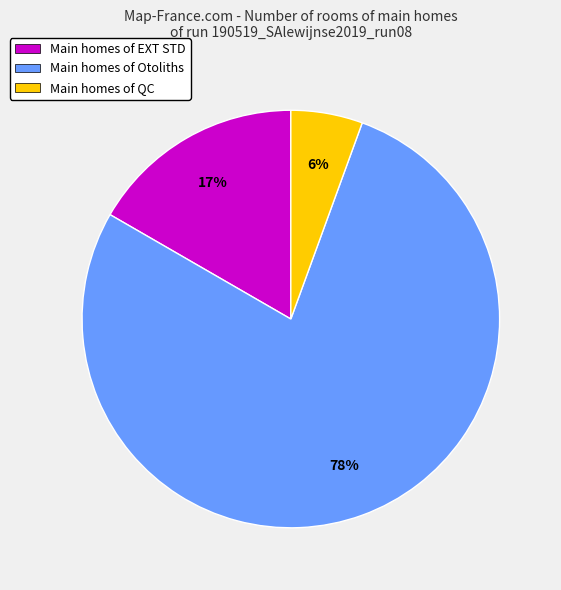

To the nearest percent, what is the average slice percentage?

33%